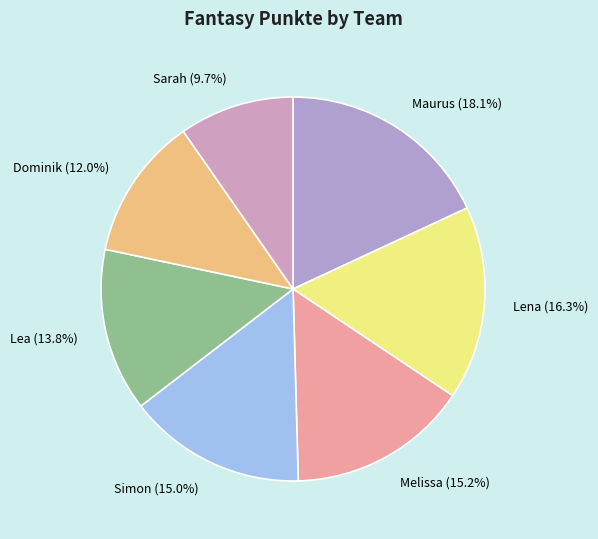

To the nearest percent, what portion does Lena represent?

16%